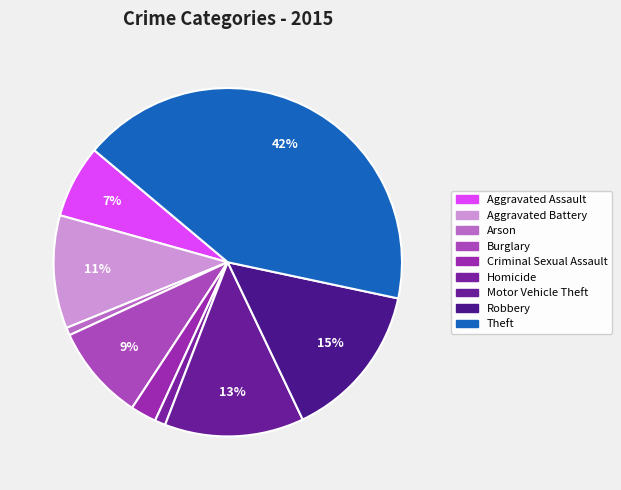

To the nearest percent, what is the average slice percentage?

11%